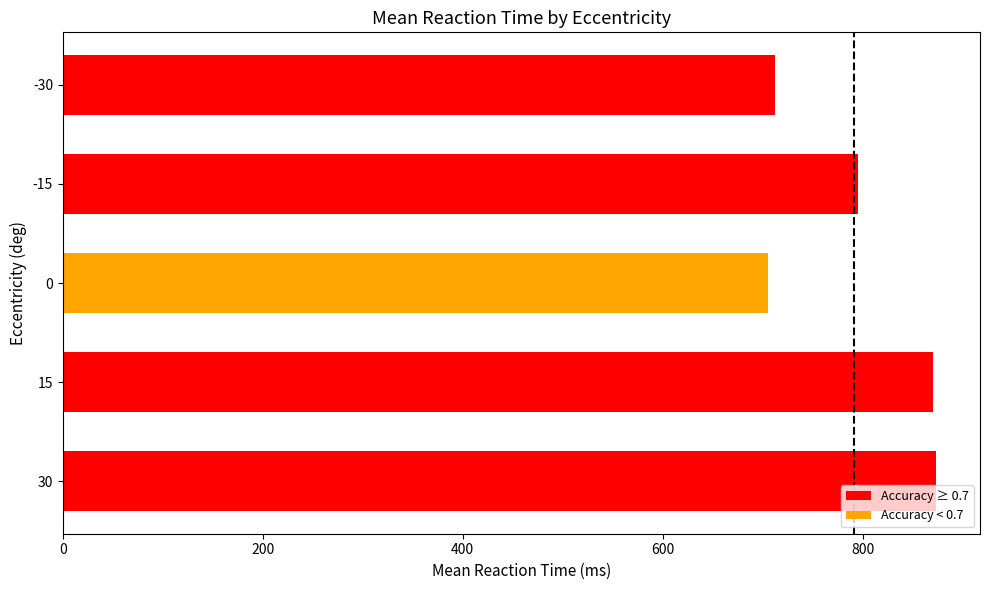

What is the difference between the maximum and minimum values?

168.3